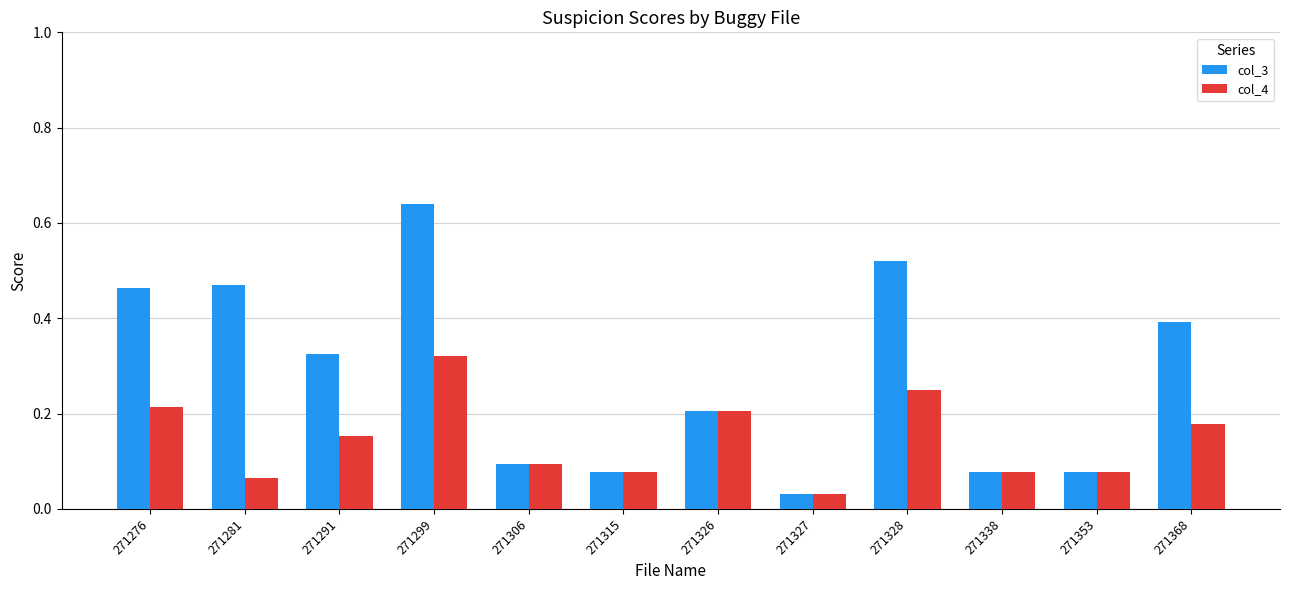

List the series in order of their overall mean, highest first.

col_3, col_4